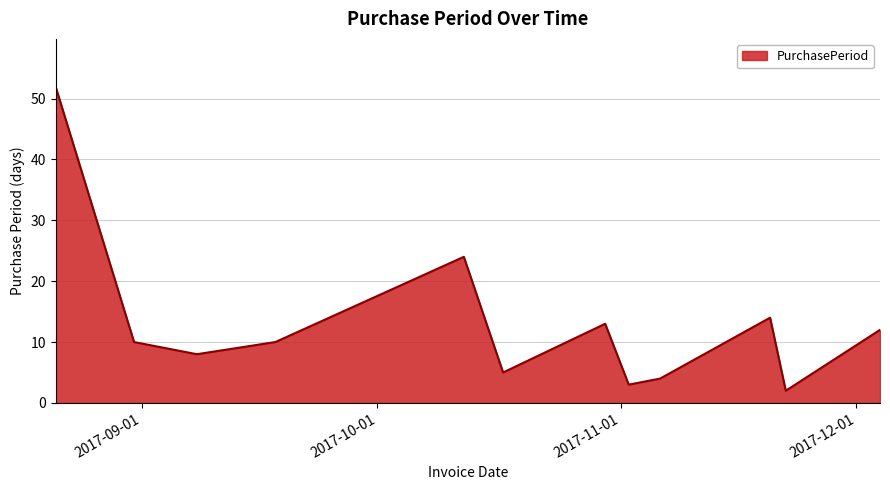

What is the difference between the maximum and minimum values?

50